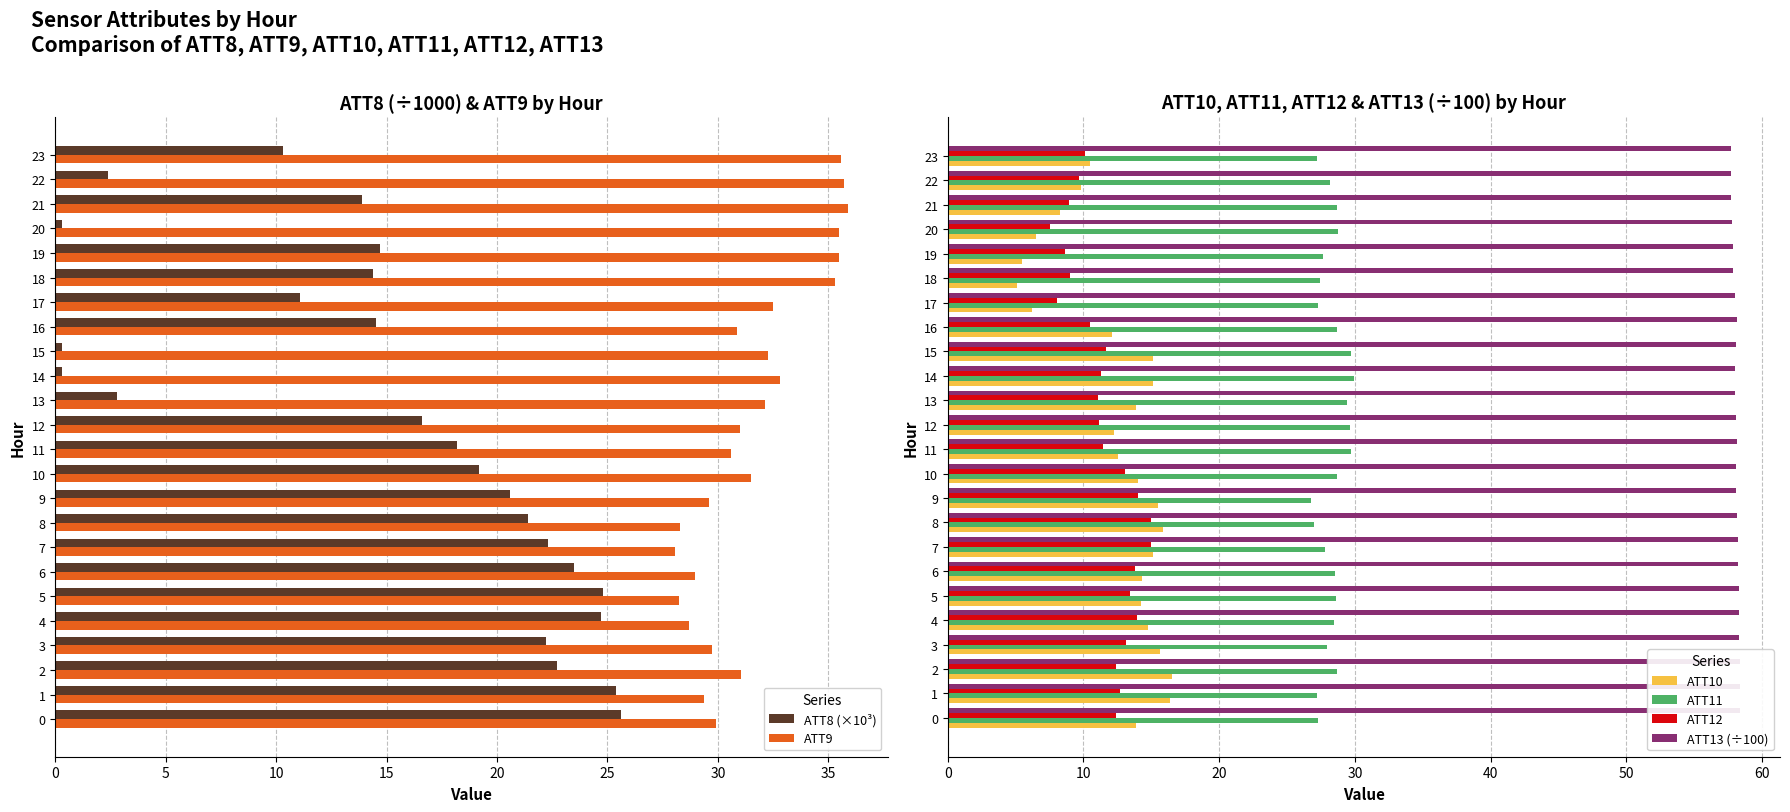

What is the value of the ATT8 (×10³) bar at the 12th from the left?

18.2